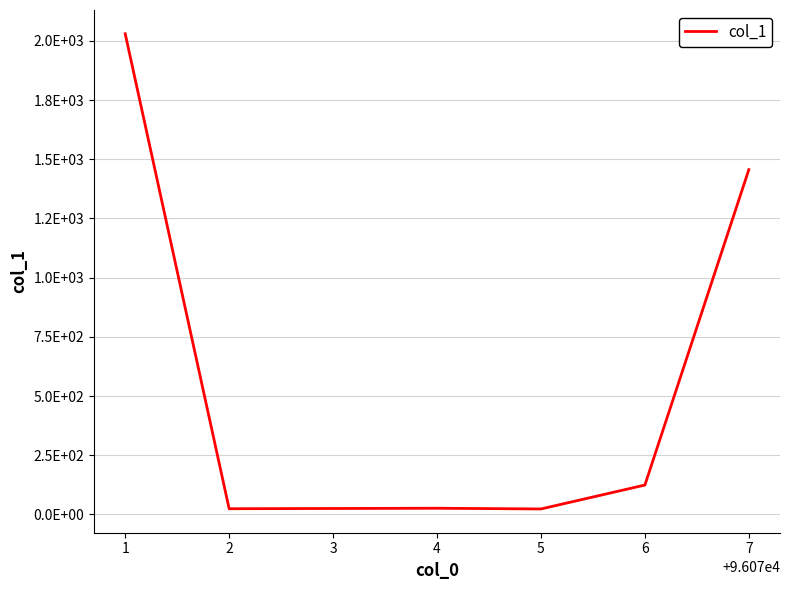

What is the difference between the maximum and second lowest values?

2006